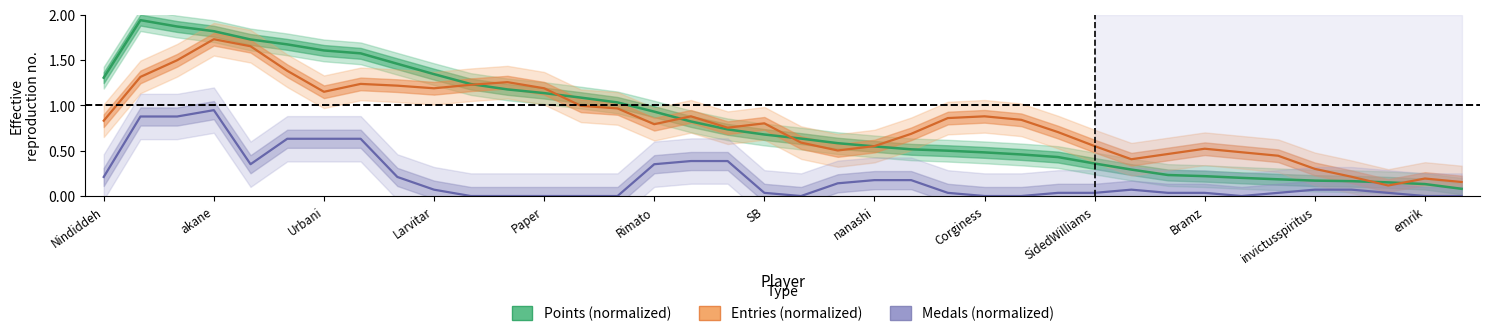

What is the average value of the Entries (normalized) series?

0.8